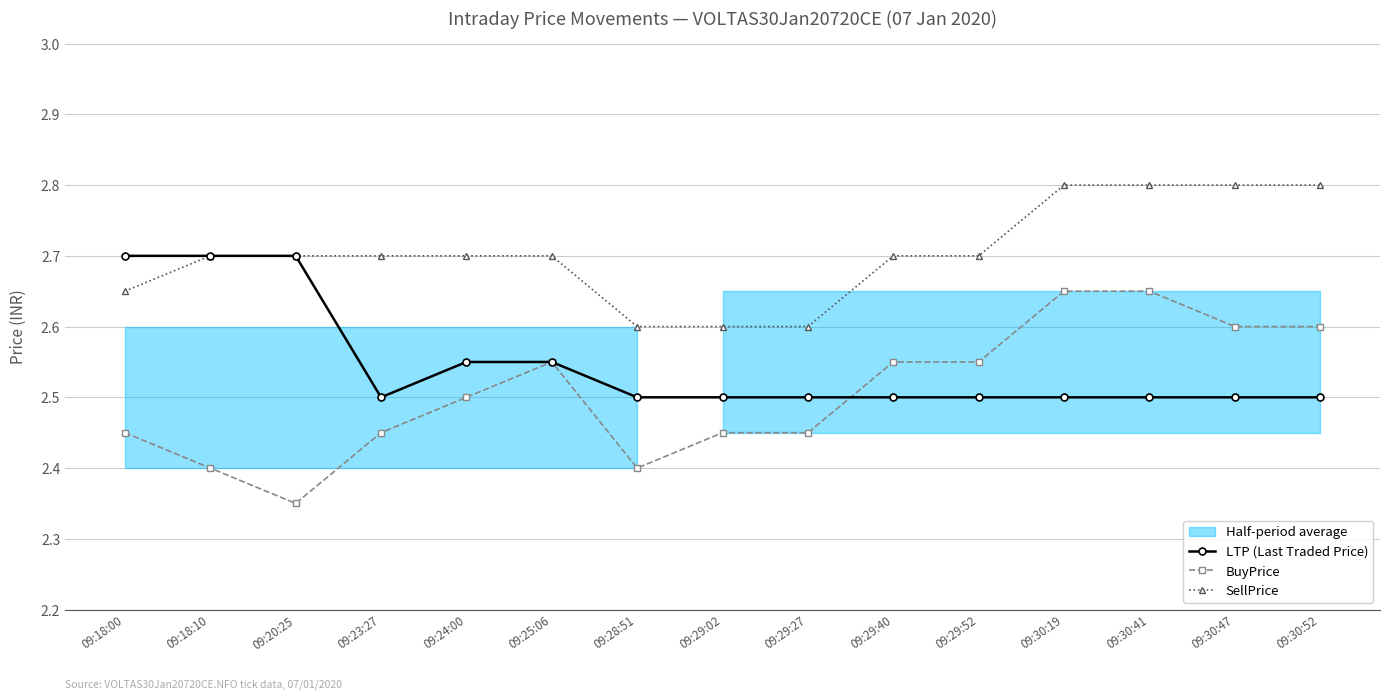

How many interior local valleys does the BuyPrice series have?

2